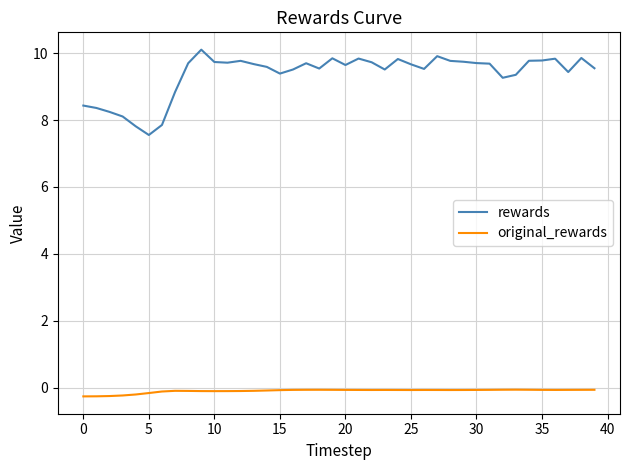

Which series has the largest range (max minus min)?

rewards